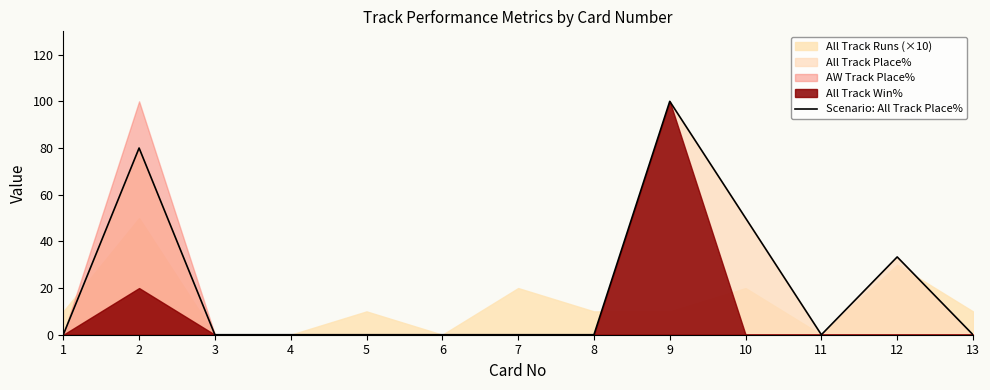

The chart shows a value of -39.5 at 7. True or false?

False